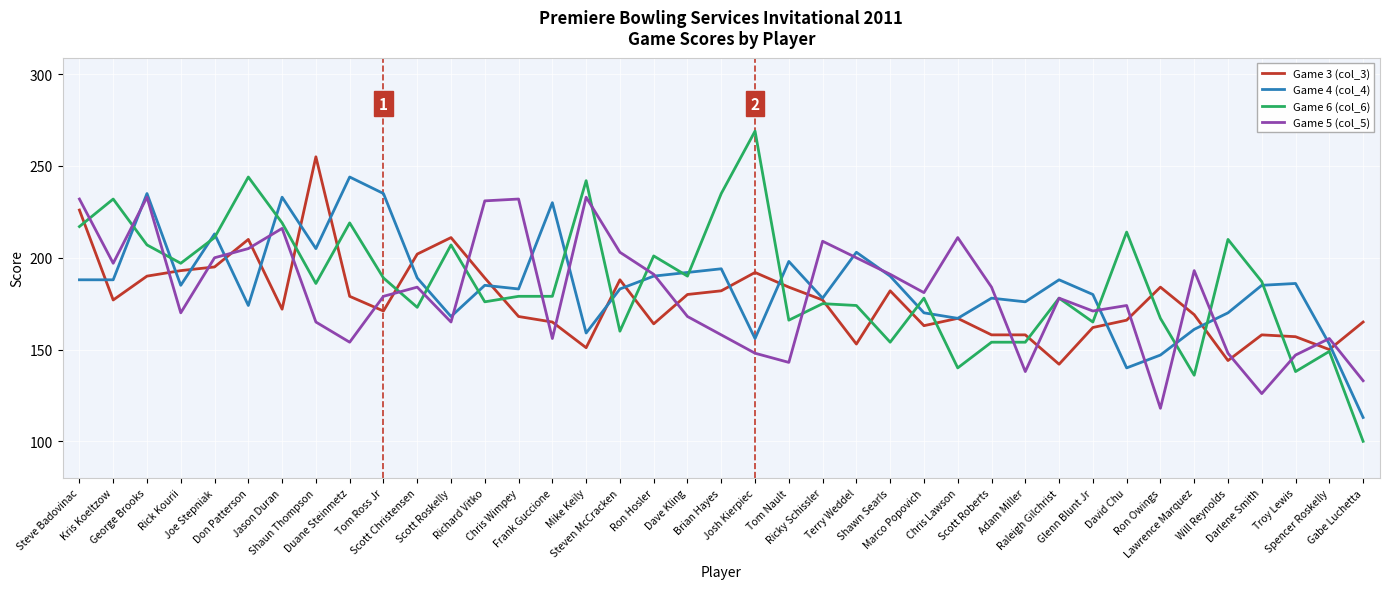

List the series in order of their peak value, lowest first.

Game 5 (col_5), Game 4 (col_4), Game 3 (col_3), Game 6 (col_6)